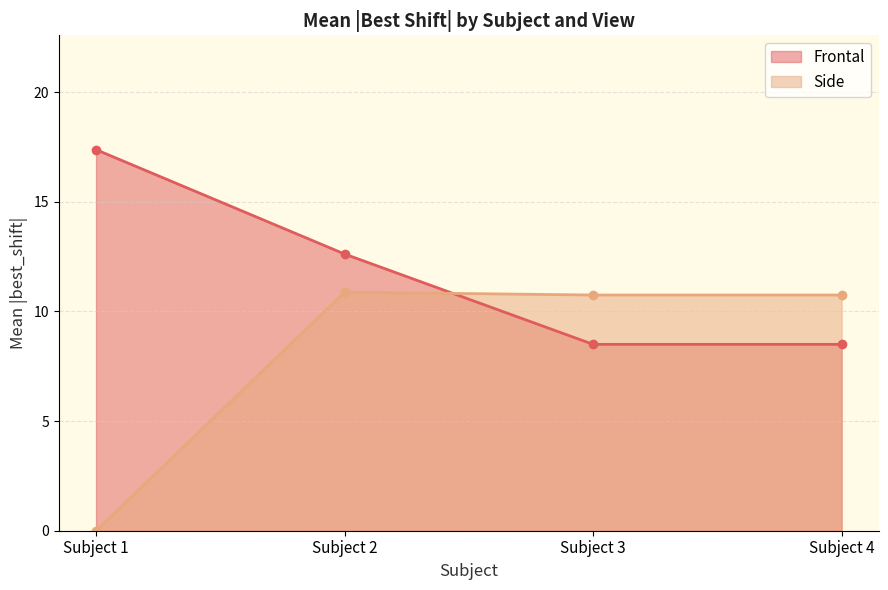

Rank the series by their maximum value, from highest to lowest.

Frontal, Side